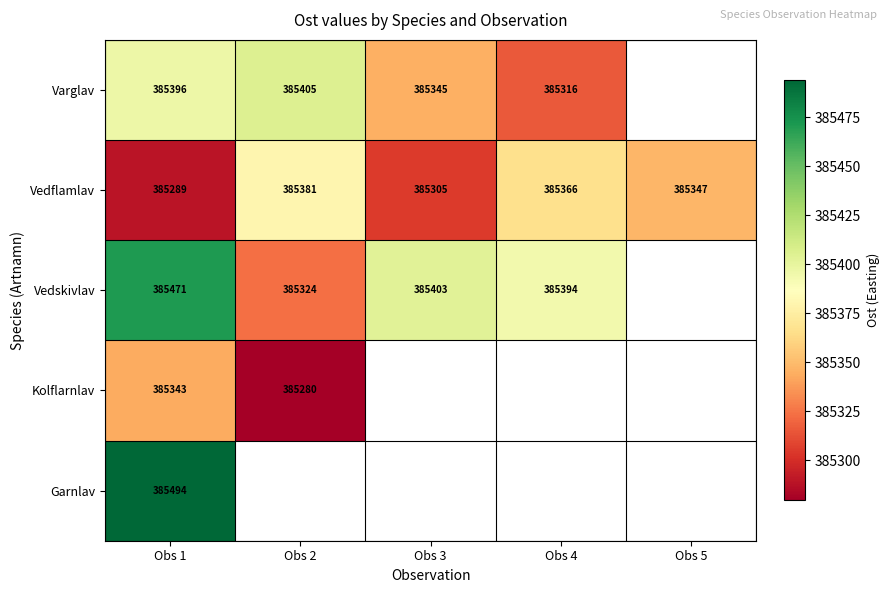

Is the value of Vedflamlav at Obs 4 greater than the value of Varglav at Obs 2?

No